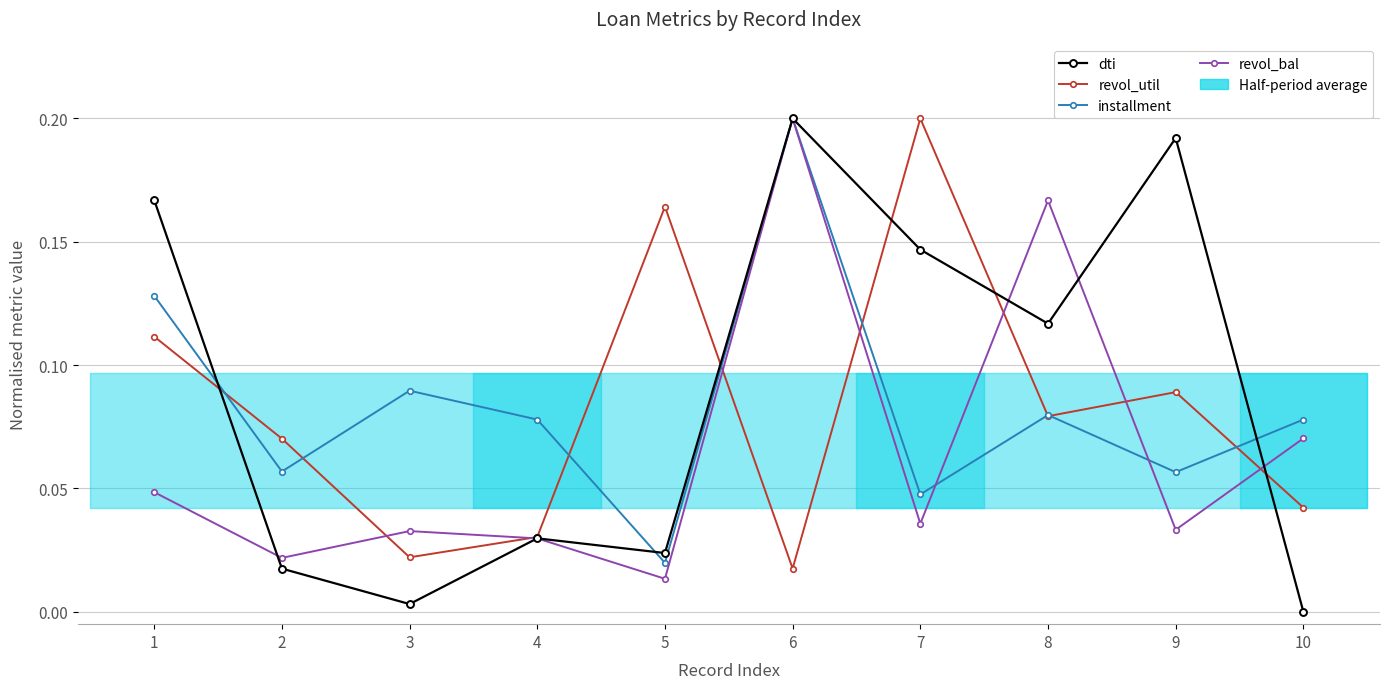

The value of dti at 2 is 0.0. True or false?

True